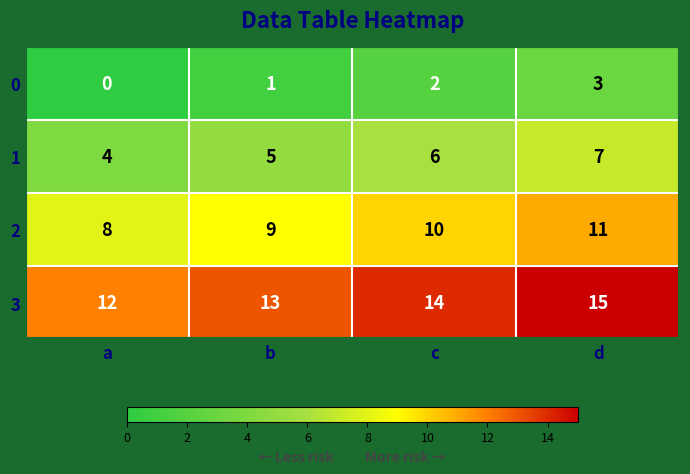

What is the approximate value of 2 at d?

11